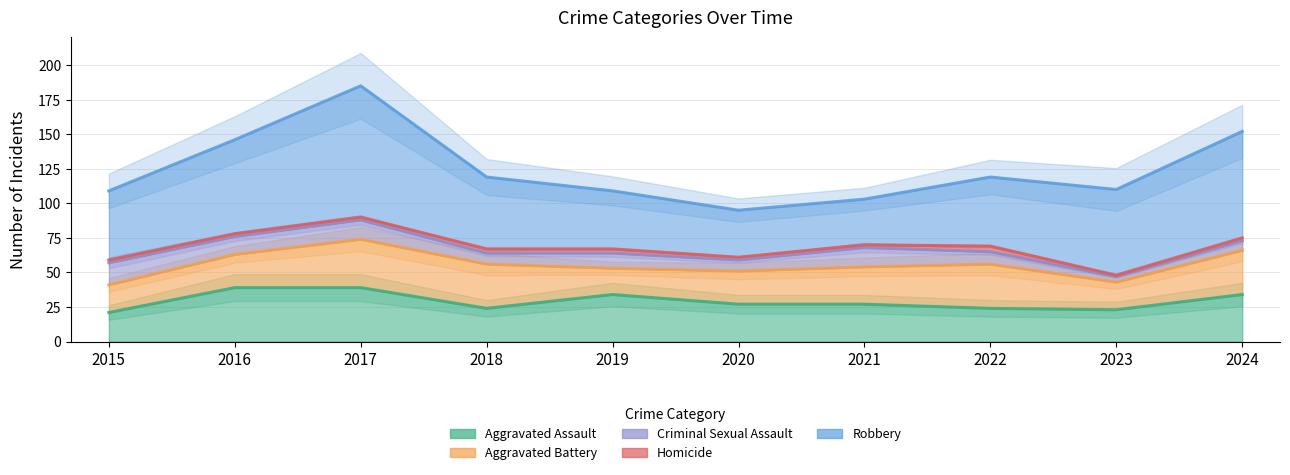

How many interior local peaks does the Robbery series have?

1